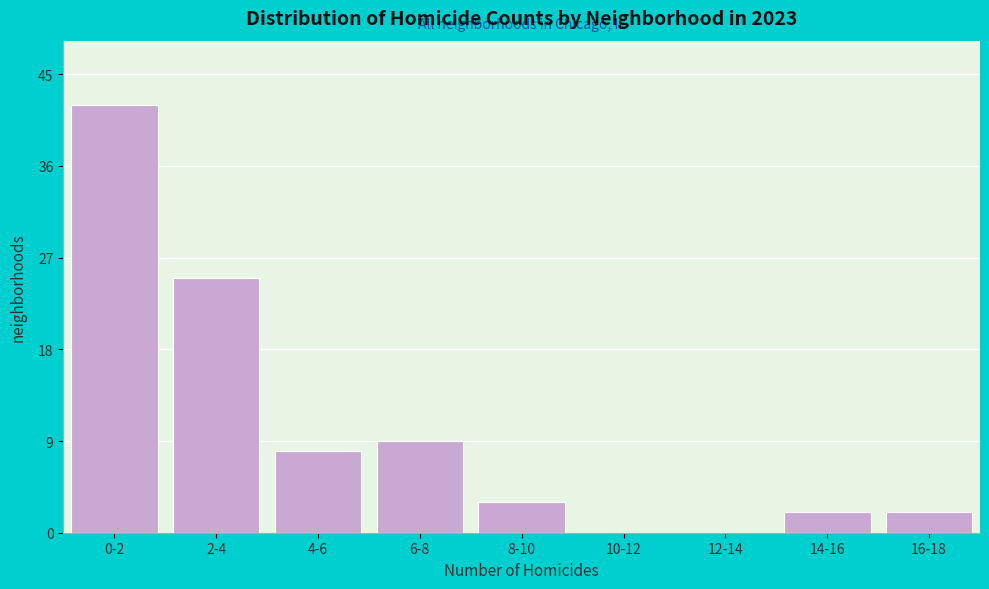

Reading left to right, list all the values displayed in this chart.

0-2=42	2-4=25	4-6=8	6-8=9	8-10=3	10-12=0	12-14=0	14-16=2	16-18=2